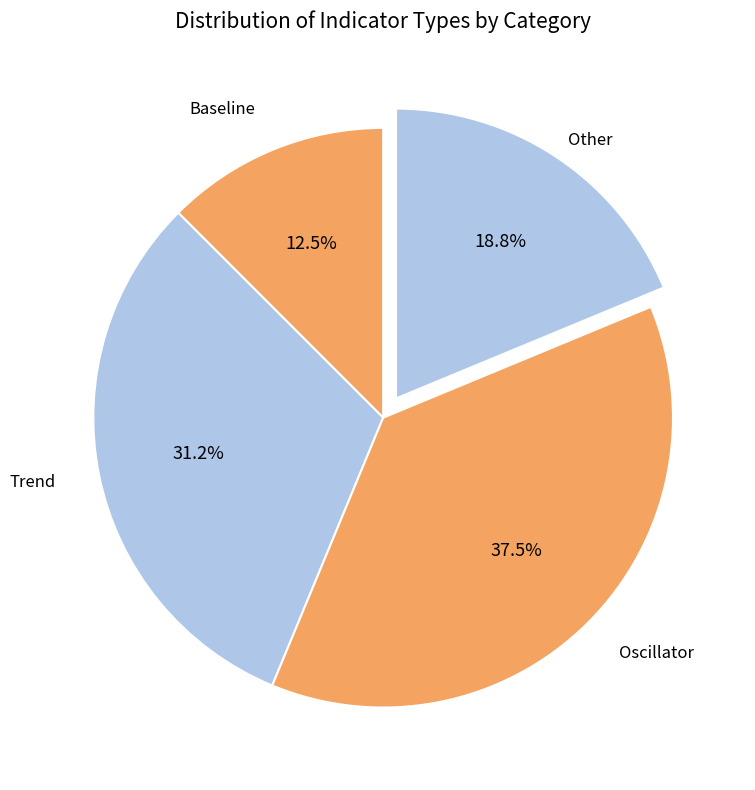

How many segments does this pie chart have?

4